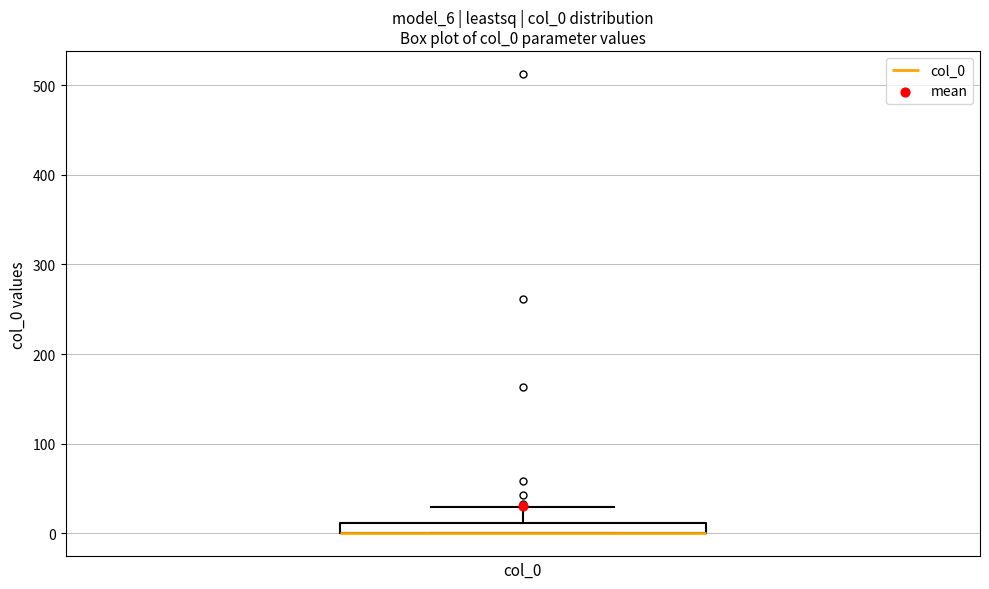

Where is the lower edge of the box on the y-axis? The values are not printed on the chart, so give them approximately, as read against the axis.

0